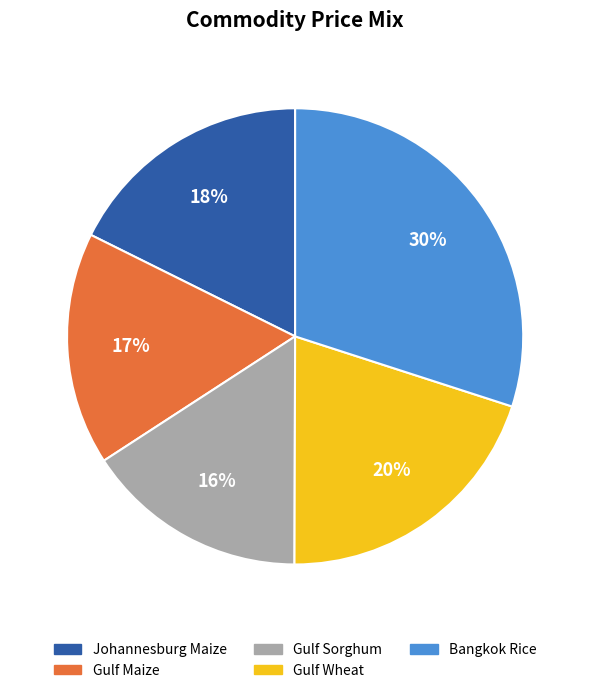

What percentage is the Gulf Wheat slice, to the nearest percent?

20%